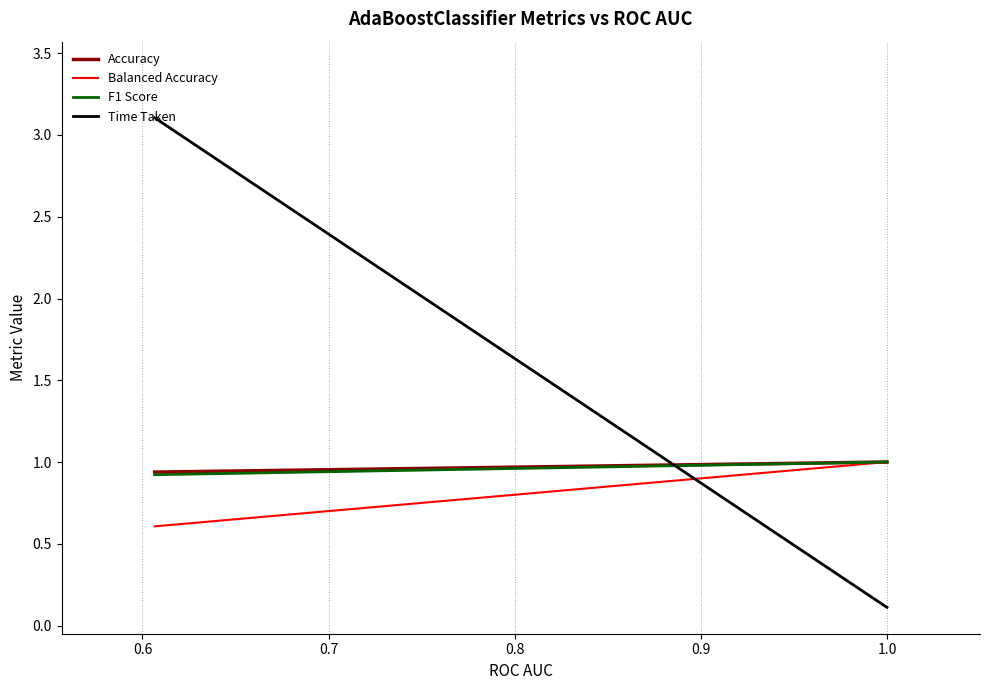

How many series are shown in this chart?

4